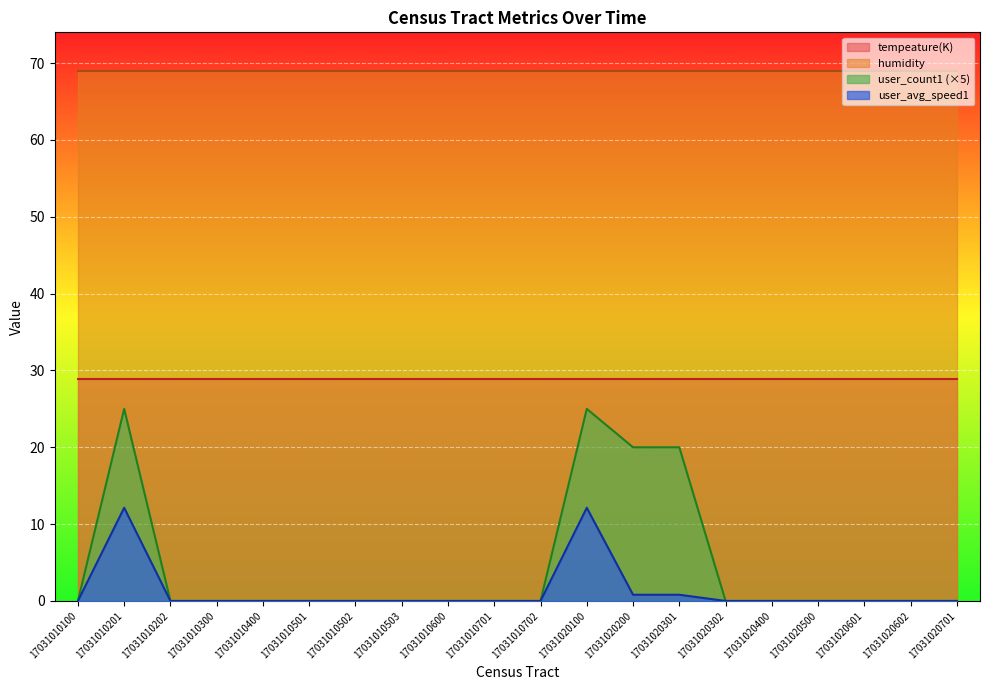

Which series has the largest range (max minus min)?

user_count1 (×5)